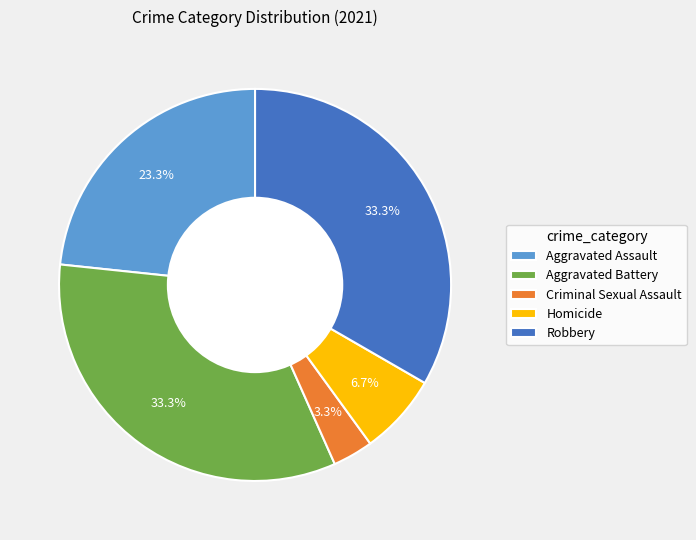

To the nearest percent, what is the difference between the Homicide and Robbery slice percentages?

27%